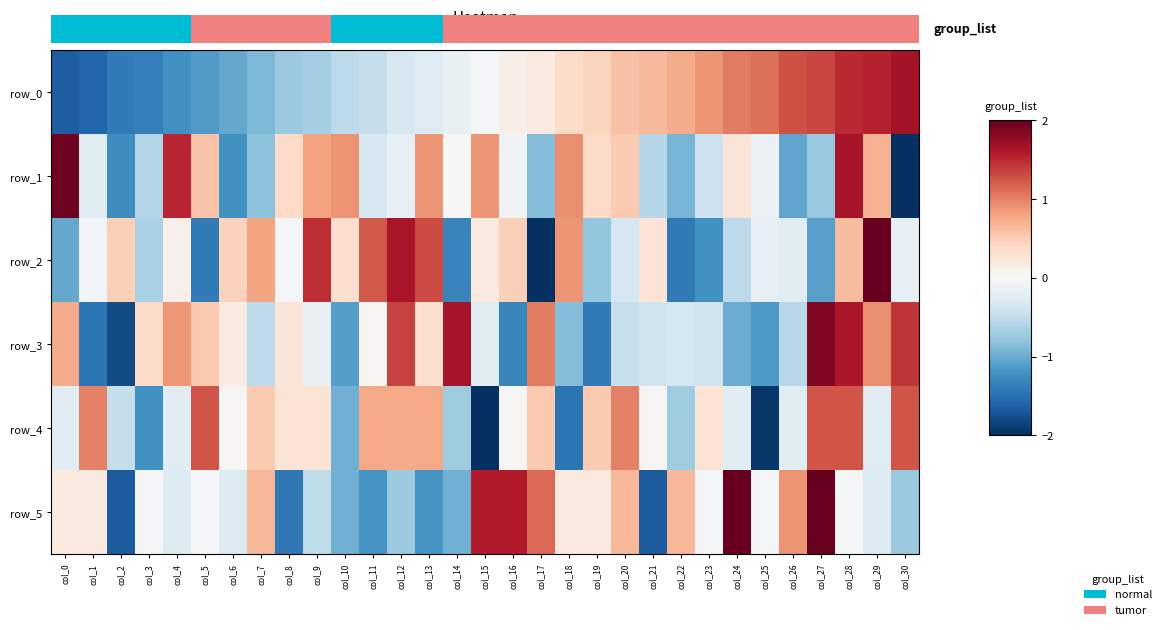

Which series changed the most between col_23 and col_29?

row_2